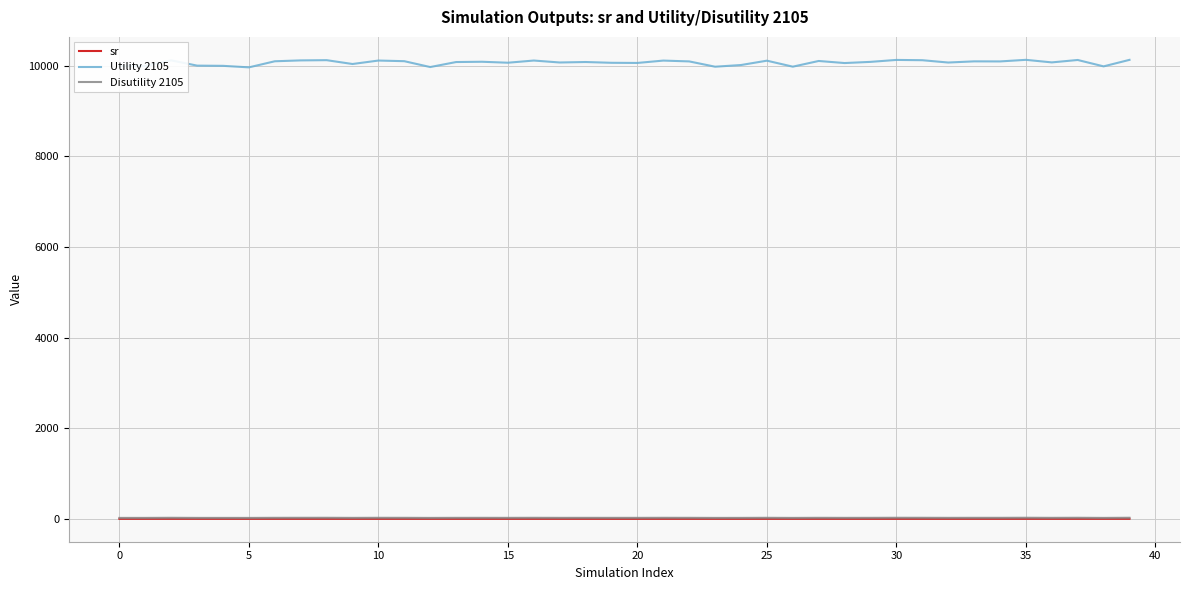

How many lines are shown in the chart?

3